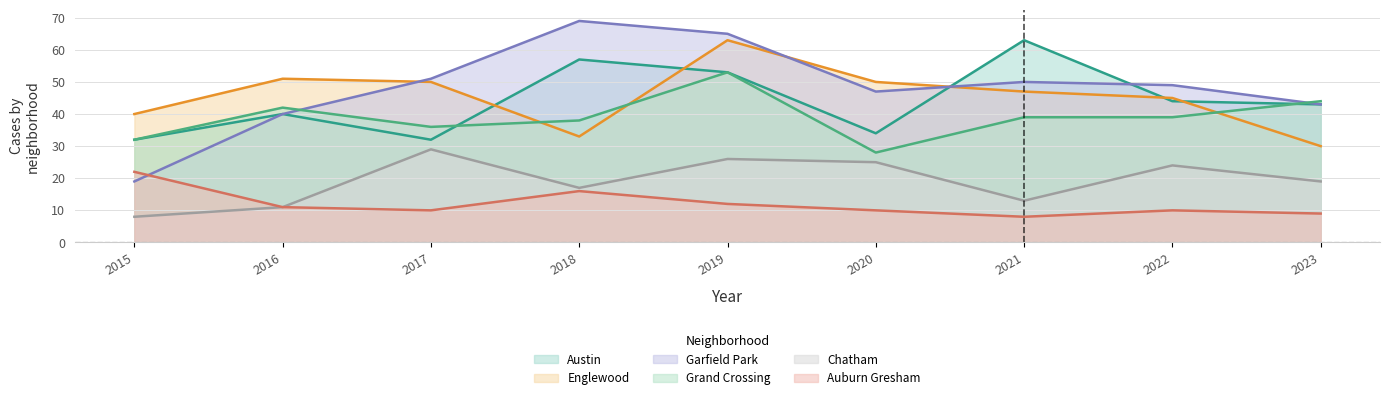

True or false: Austin and Auburn Gresham cross at least once.

False